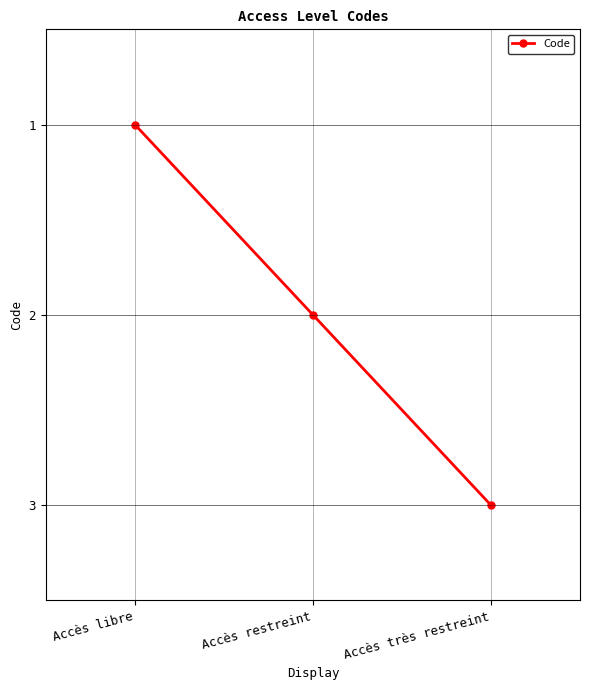

List the labels in order of value, largest first.

Accès très restreint, Accès restreint, Accès libre